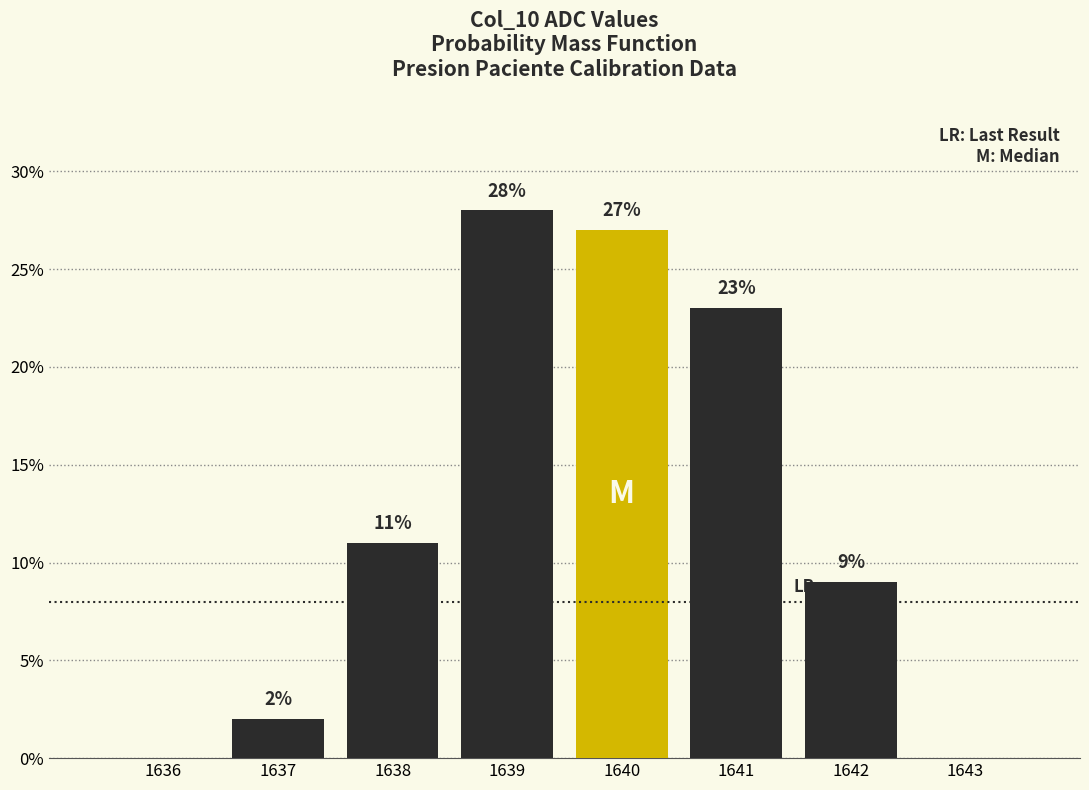

Which range on the x-axis has the tallest bar?

1638.5 to 1639.5